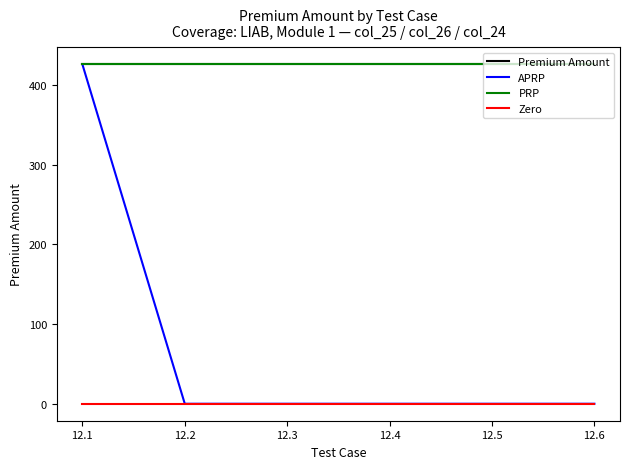

The Zero series shows 0 at 12.4. True or false?

True